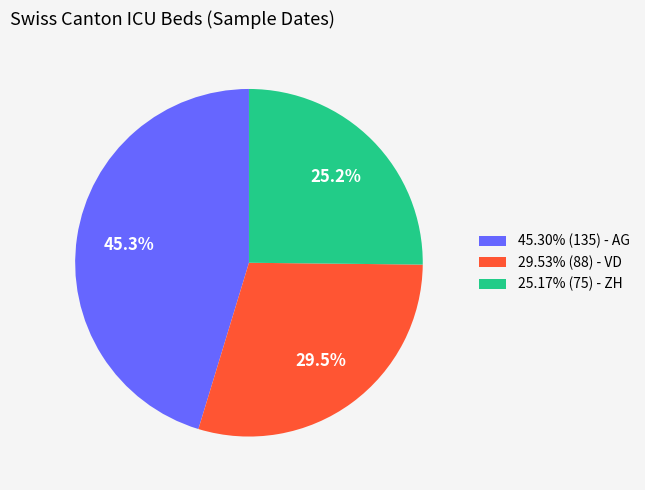

To the nearest percent, what is the difference between the largest and smallest slice percentages?

20%